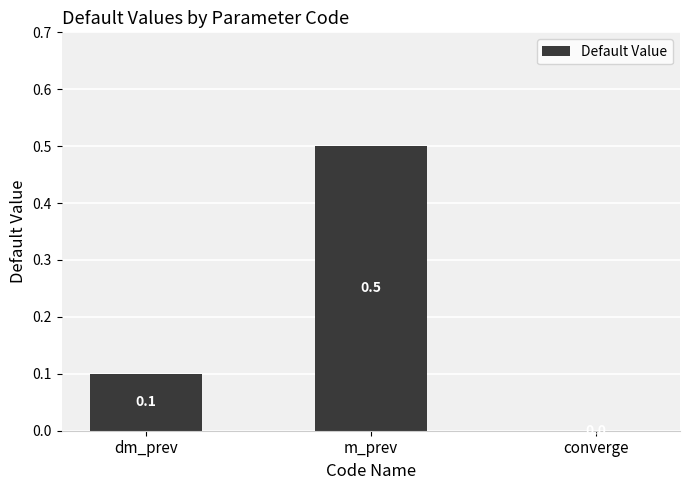

Read the value at m_prev.

0.5